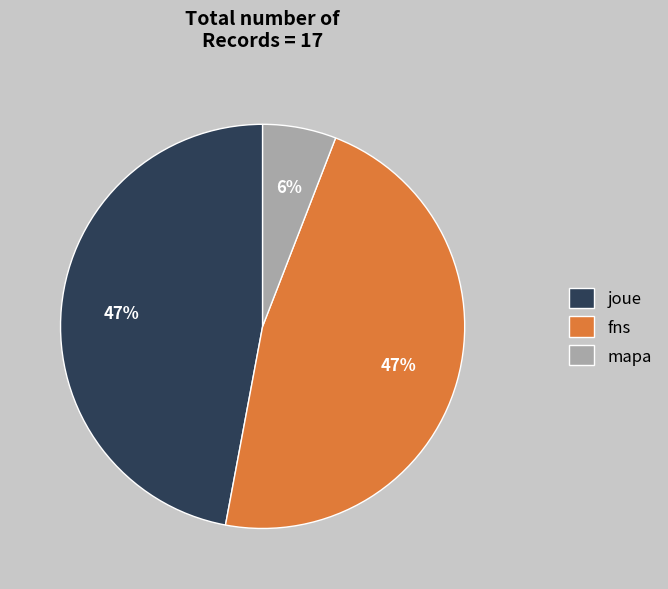

What percentage is the mapa slice, to the nearest percent?

6%